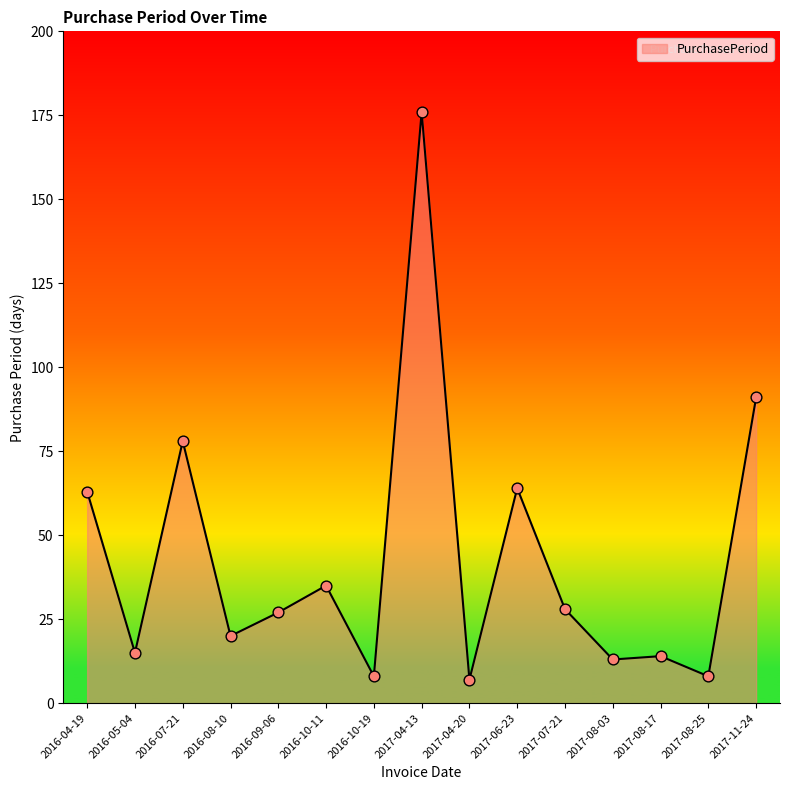

What is the change in value from 2016-10-11 to 2017-06-23?

+29